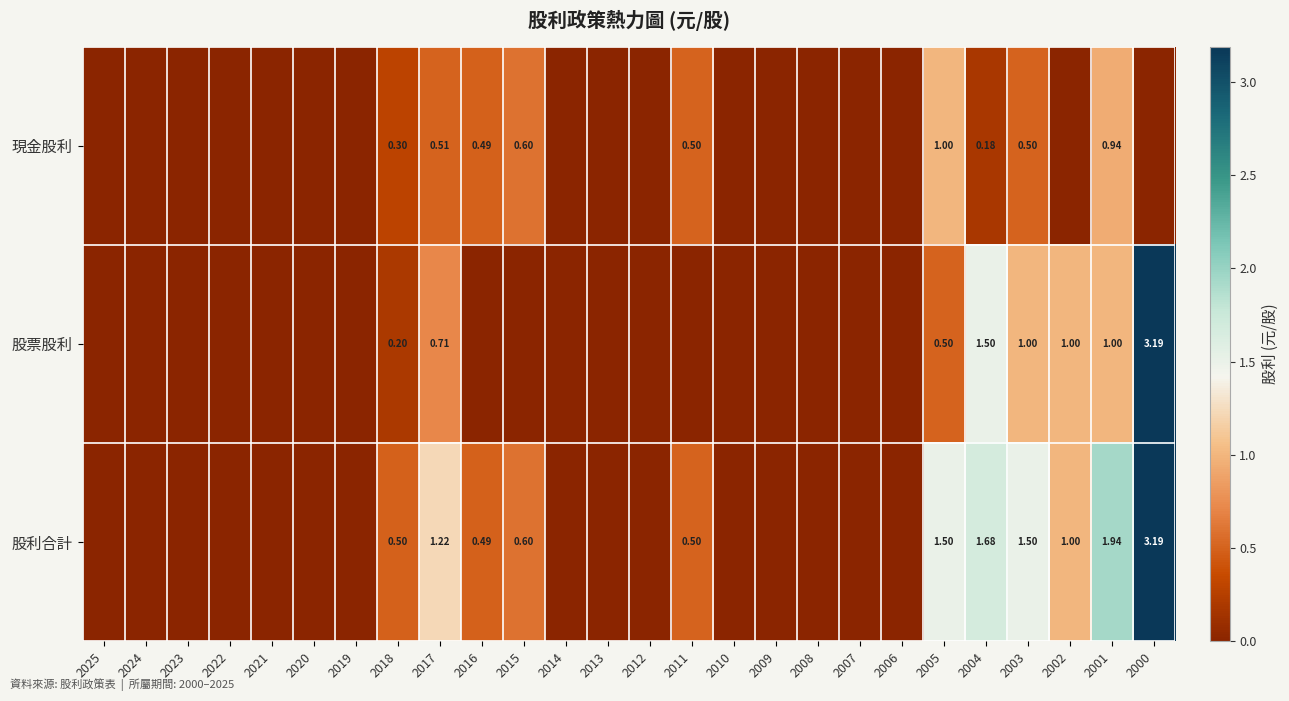

At which label does 股利合計 reach its minimum?

2025